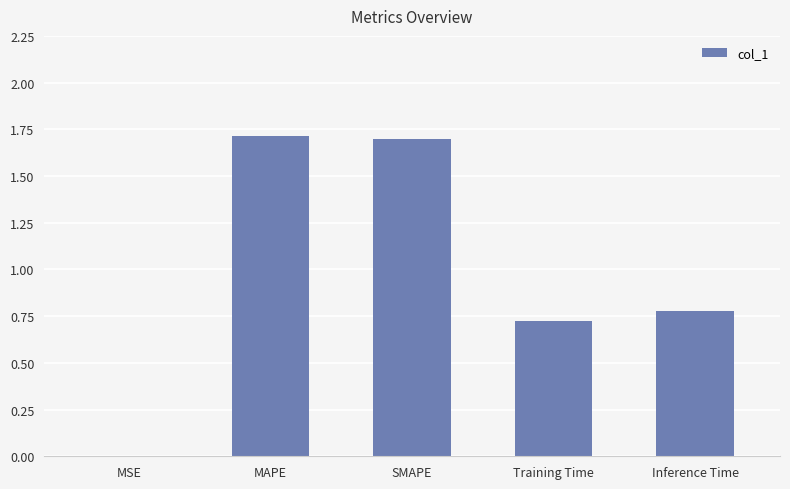

What is the maximum value shown in the chart?

1.7